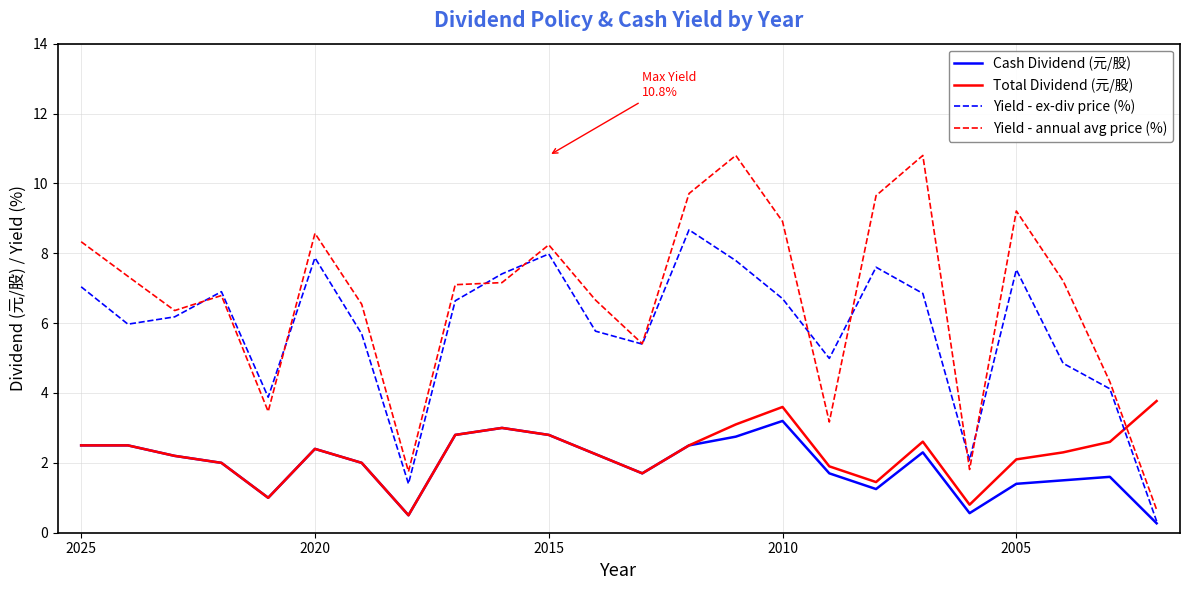

What are all the series names shown in the legend?

Cash Dividend (元/股), Total Dividend (元/股), Yield - ex-div price (%), Yield - annual avg price (%)